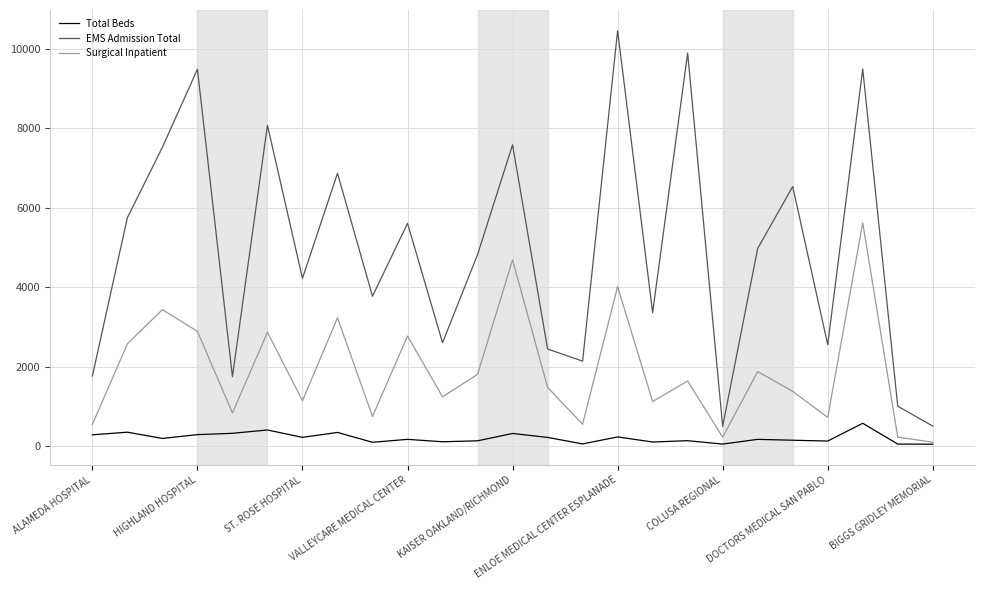

What is the maximum value for EMS Admission Total?

10461